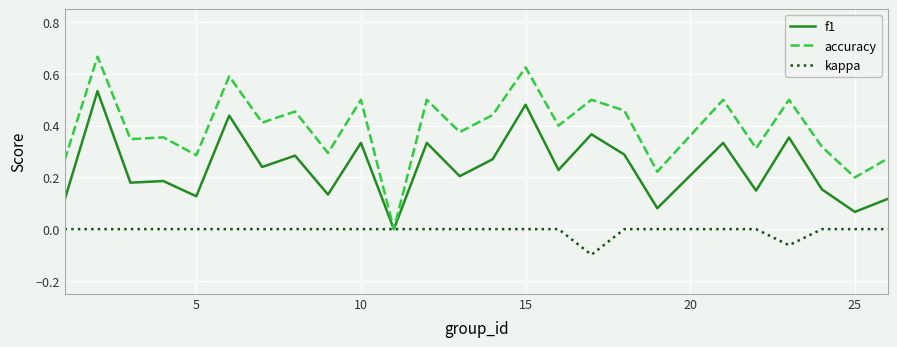

Rank the series by their maximum value, from highest to lowest.

accuracy, f1, kappa